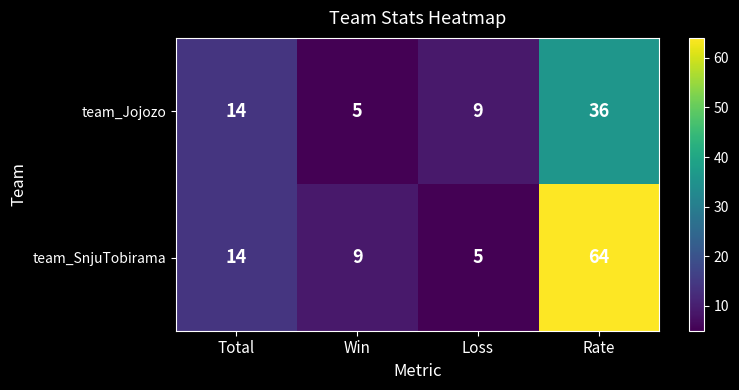

What is the total value across all series at Total?

28